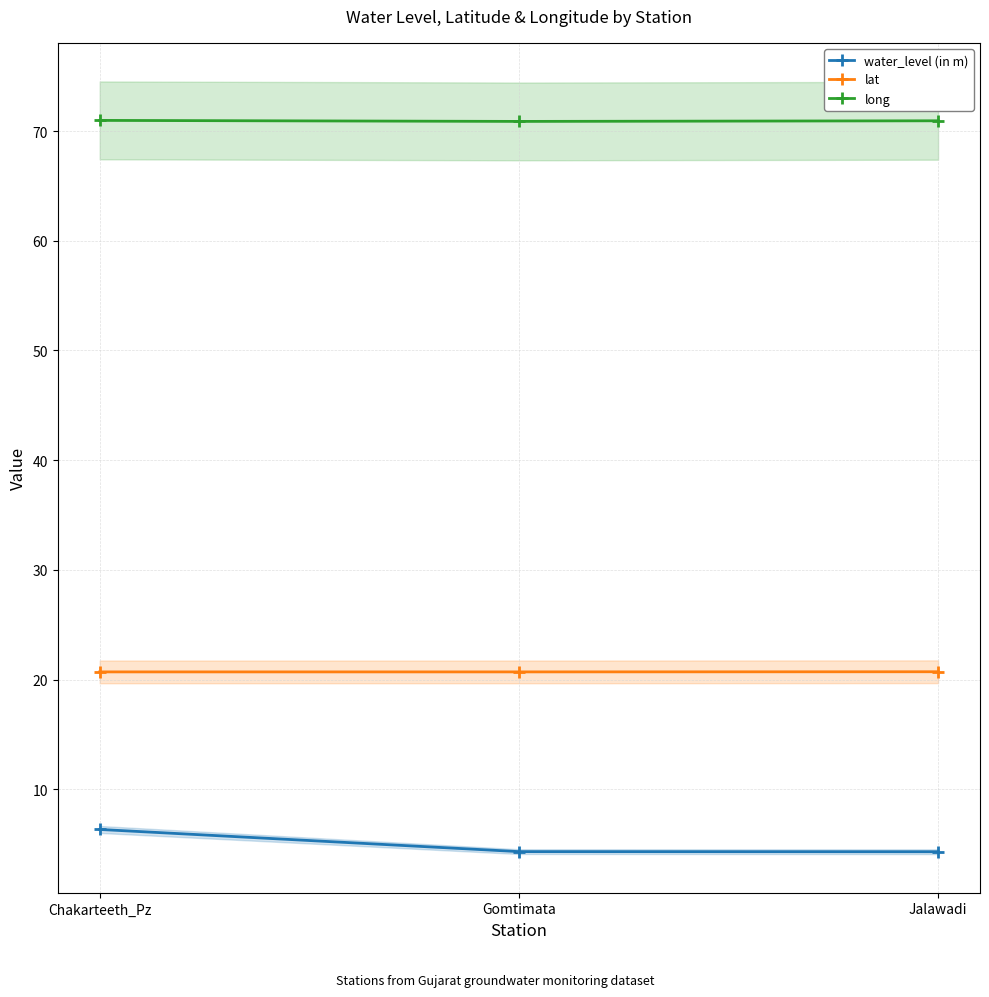

What are all the series names shown in the legend?

water_level (in m), lat, long